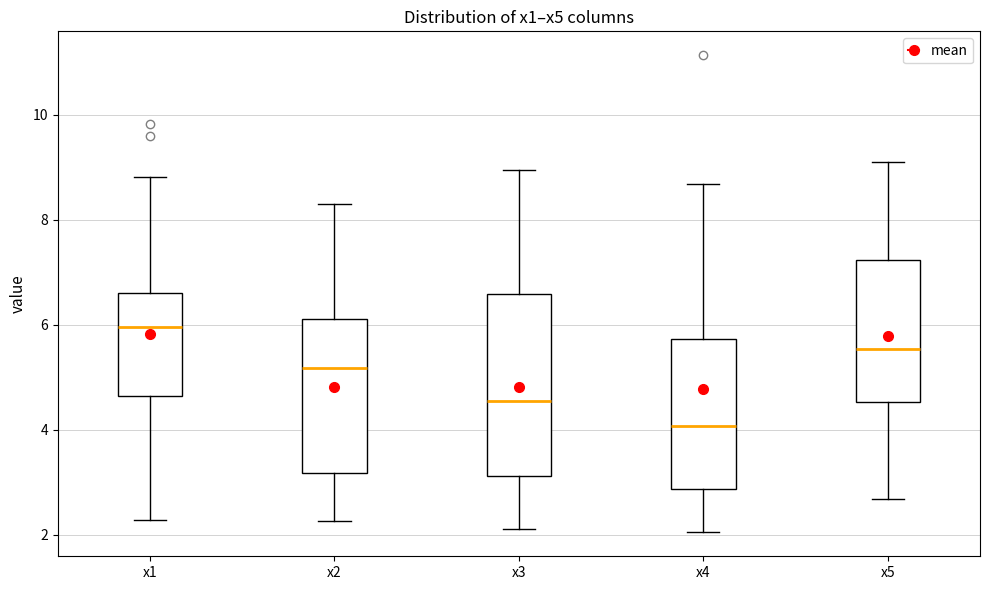

Which box has the highest median line?

x1